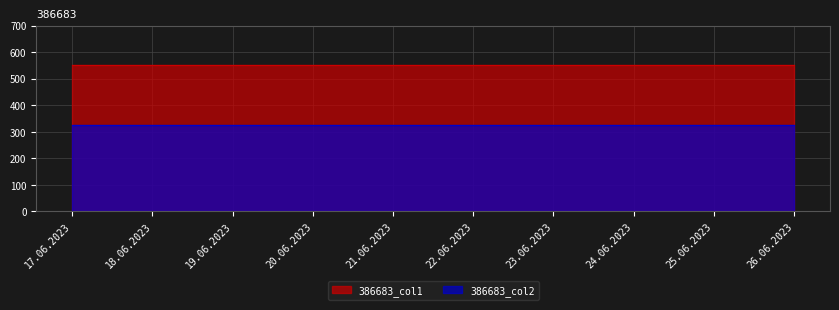

What is the total value across all series at 26.06.2023?

875